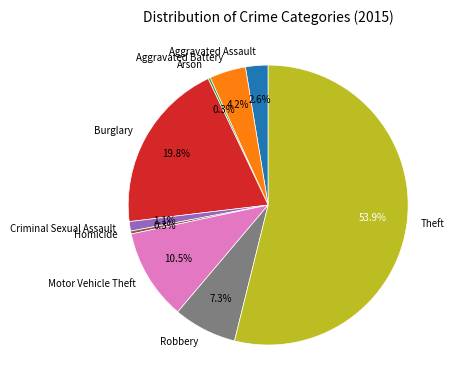

Which category has the biggest portion of the pie?

Theft